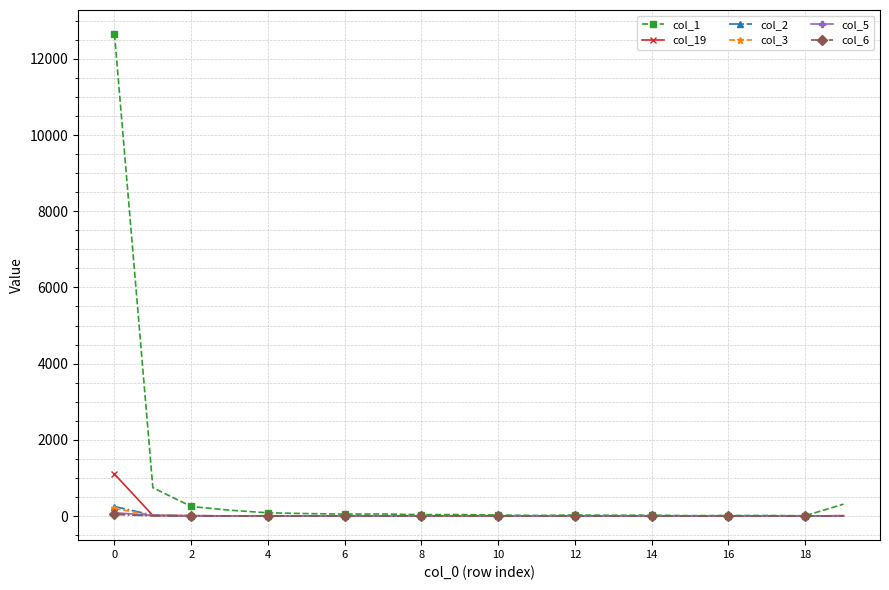

How many series are shown in this chart?

6